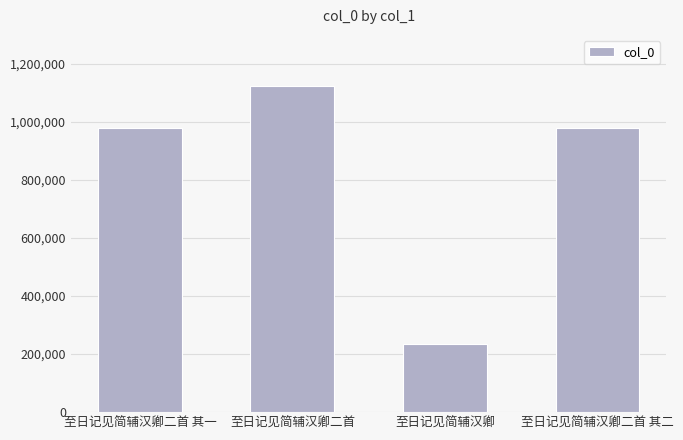

Count the number of data series in this chart.

1